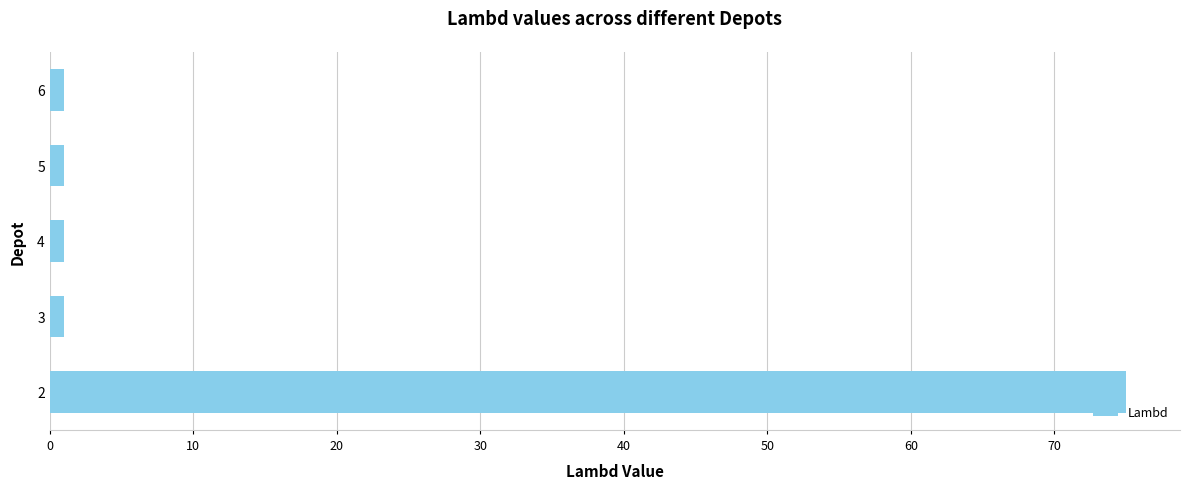

What is the average value?

16